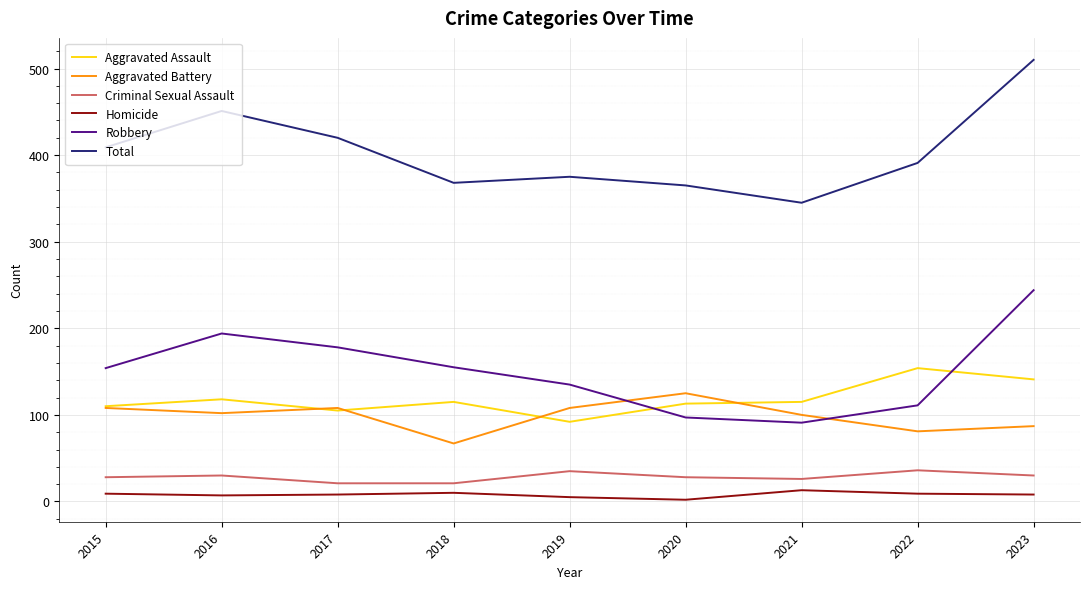

What is the maximum value shown in the chart?

510